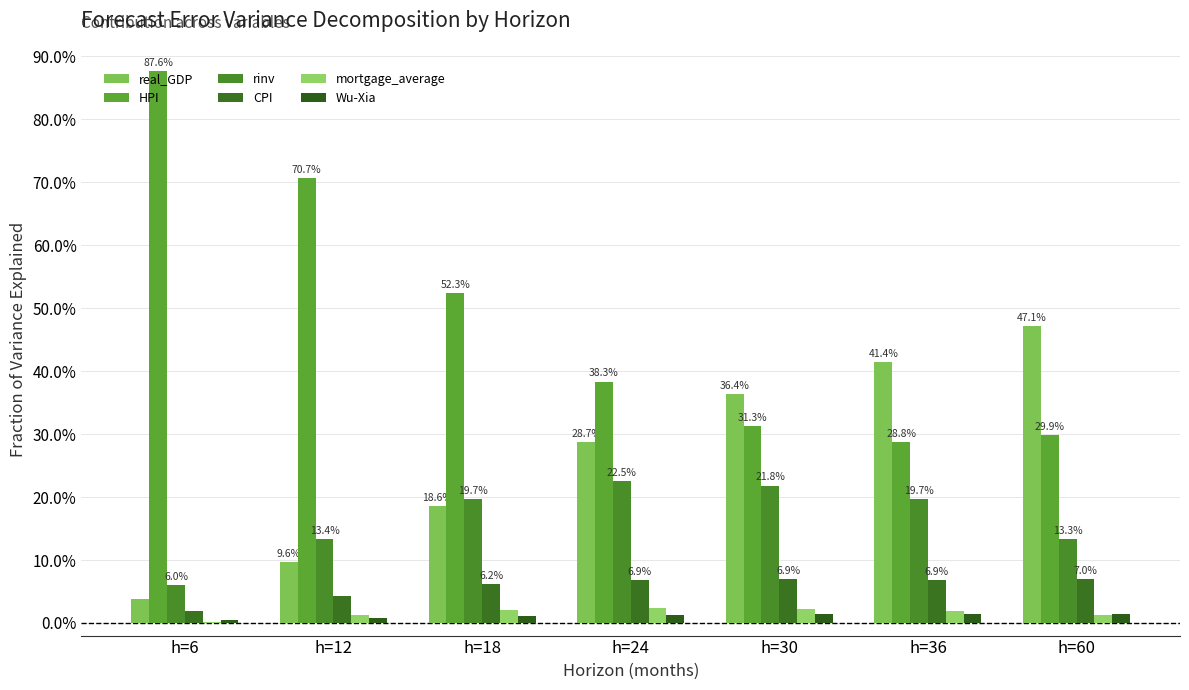

The rinv series shows 0.1 at h=12. True or false?

True